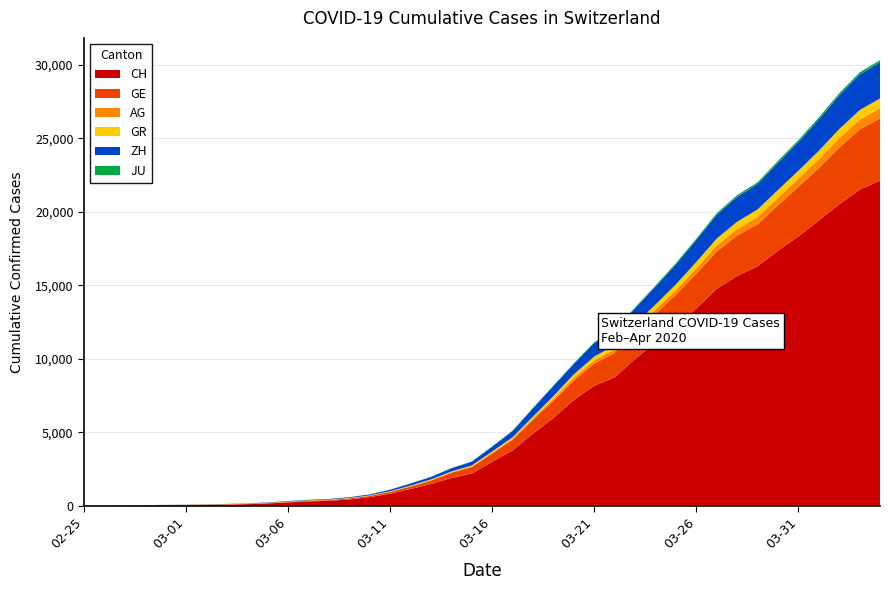

Reading left to right, what are all the values shown in this chart?

CH: 2020-02-25=0	2020-02-26=5	2020-02-27=9	2020-02-28=20	2020-02-29=32	2020-03-01=40	2020-03-02=56	2020-03-03=71	2020-03-04=101	2020-03-05=148	2020-03-06=222	2020-03-07=285	2020-03-08=333	2020-03-09=425	2020-03-10=579	2020-03-11=816	2020-03-12=1136	2020-03-13=1471	2020-03-14=1883	2020-03-15=2188	2020-03-16=2983	2020-03-17=3759	2020-03-18=4899	2020-03-19=5969	2020-03-20=7186	2020-03-21=8155	2020-03-22=8734	2020-03-23=9984	2020-03-24=11107	2020-03-25=12245	2020-03-26=13412	2020-03-27=14755	2020-03-28=15632	2020-03-29=16285	2020-03-30=17335	2020-03-31=18322	2020-04-01=19397	2020-04-02=20498	2020-04-03=21498	2020-04-04=22111
GE: 2020-02-25=0	2020-02-26=1	2020-02-27=1	2020-02-28=5	2020-02-29=9	2020-03-01=11	2020-03-02=12	2020-03-03=15	2020-03-04=17	2020-03-05=23	2020-03-06=33	2020-03-07=46	2020-03-08=48	2020-03-09=63	2020-03-10=83	2020-03-11=117	2020-03-12=159	2020-03-13=230	2020-03-14=353	2020-03-15=437	2020-03-16=563	2020-03-17=724	2020-03-18=938	2020-03-19=1175	2020-03-20=1348	2020-03-21=1510	2020-03-22=1662	2020-03-23=1829	2020-03-24=1949	2020-03-25=2098	2020-03-26=2367	2020-03-27=2533	2020-03-28=2745	2020-03-29=2861	2020-03-30=3100	2020-03-31=3366	2020-04-01=3557	2020-04-02=3861	2020-04-03=4090	2020-04-04=4235
AG: 2020-02-25=0	2020-02-26=1	2020-02-27=1	2020-02-28=1	2020-02-29=3	2020-03-01=4	2020-03-02=7	2020-03-03=7	2020-03-04=10	2020-03-05=11	2020-03-06=12	2020-03-07=14	2020-03-08=14	2020-03-09=15	2020-03-10=18	2020-03-11=20	2020-03-12=27	2020-03-13=30	2020-03-14=33	2020-03-15=43	2020-03-16=56	2020-03-17=69	2020-03-18=96	2020-03-19=134	2020-03-20=175	2020-03-21=223	2020-03-22=235	2020-03-23=245	2020-03-24=283	2020-03-25=318	2020-03-26=367	2020-03-27=407	2020-03-28=444	2020-03-29=485	2020-03-30=506	2020-03-31=554	2020-04-01=596	2020-04-02=631	2020-04-03=673	2020-04-04=702
GR: 2020-02-25=0	2020-02-26=2	2020-02-27=2	2020-02-28=6	2020-02-29=6	2020-03-01=6	2020-03-02=9	2020-03-03=9	2020-03-04=12	2020-03-05=14	2020-03-06=16	2020-03-07=17	2020-03-08=18	2020-03-09=18	2020-03-10=22	2020-03-11=31	2020-03-12=43	2020-03-13=53	2020-03-14=56	2020-03-15=71	2020-03-16=84	2020-03-17=101	2020-03-18=128	2020-03-19=182	2020-03-20=226	2020-03-21=258	2020-03-22=284	2020-03-23=300	2020-03-24=343	2020-03-25=393	2020-03-26=433	2020-03-27=474	2020-03-28=495	2020-03-29=519	2020-03-30=535	2020-03-31=547	2020-04-01=592	2020-04-02=622	2020-04-03=649	2020-04-04=657
ZH: 2020-02-25=0	2020-02-26=0	2020-02-27=2	2020-02-28=2	2020-02-29=6	2020-03-01=7	2020-03-02=10	2020-03-03=13	2020-03-04=15	2020-03-05=23	2020-03-06=29	2020-03-07=34	2020-03-08=40	2020-03-09=49	2020-03-10=62	2020-03-11=101	2020-03-12=140	2020-03-13=163	2020-03-14=218	2020-03-15=250	2020-03-16=326	2020-03-17=429	2020-03-18=568	2020-03-19=679	2020-03-20=711	2020-03-21=919	2020-03-22=978	2020-03-23=1067	2020-03-24=1213	2020-03-25=1357	2020-03-26=1489	2020-03-27=1616	2020-03-28=1690	2020-03-29=1722	2020-03-30=1848	2020-03-31=1936	2020-04-01=2125	2020-04-02=2289	2020-04-03=2417	2020-04-04=2450
JU: 2020-02-25=0	2020-02-26=0	2020-02-27=1	2020-02-28=1	2020-02-29=1	2020-03-01=1	2020-03-02=1	2020-03-03=2	2020-03-04=2	2020-03-05=4	2020-03-06=4	2020-03-07=5	2020-03-08=5	2020-03-09=7	2020-03-10=7	2020-03-11=7	2020-03-12=12	2020-03-13=17	2020-03-14=18	2020-03-15=19	2020-03-16=25	2020-03-17=29	2020-03-18=32	2020-03-19=36	2020-03-20=44	2020-03-21=54	2020-03-22=61	2020-03-23=69	2020-03-24=82	2020-03-25=92	2020-03-26=100	2020-03-27=114	2020-03-28=119	2020-03-29=127	2020-03-30=128	2020-03-31=140	2020-04-01=145	2020-04-02=149	2020-04-03=149	2020-04-04=154